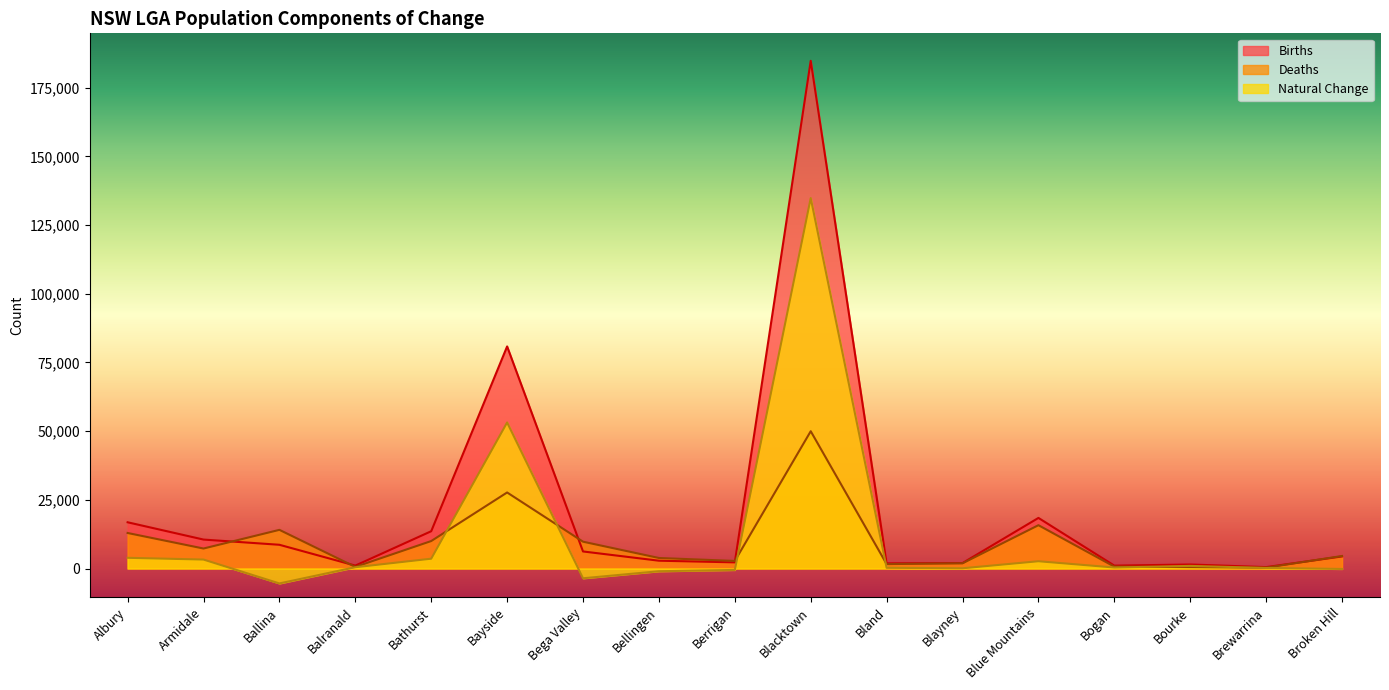

Is the value of Natural Change at Bellingen greater than the value of Deaths at Balranald?

No